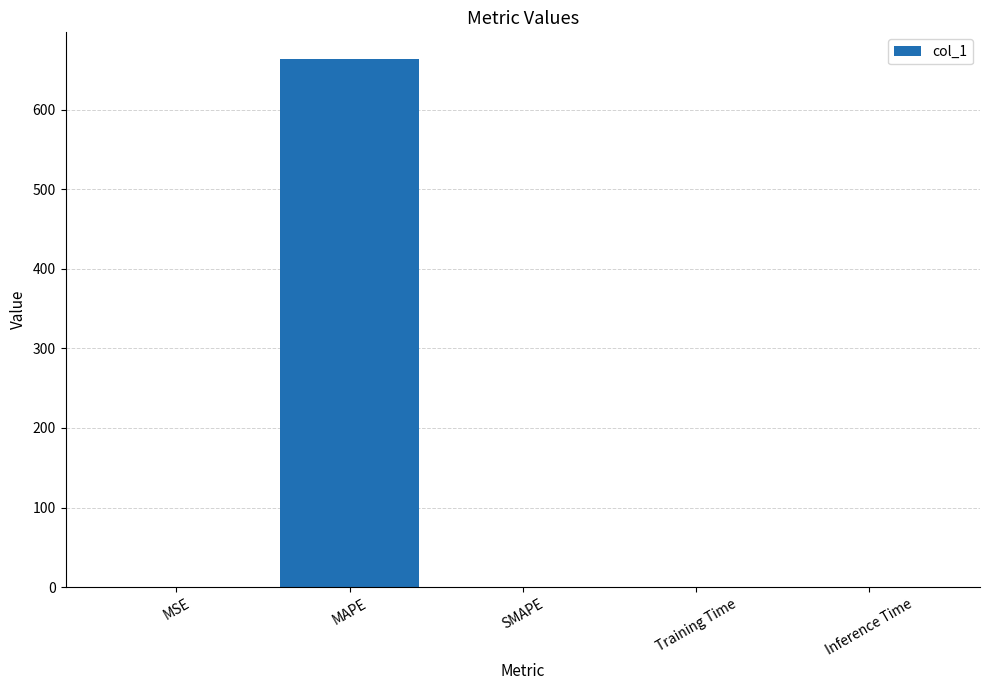

Is it true that the value at SMAPE is 255.2?

False